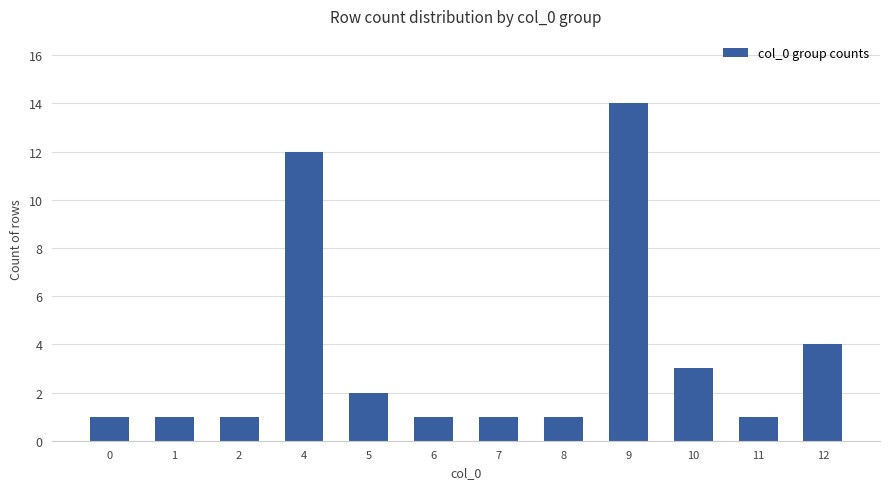

What is the difference between the maximum and second lowest values?

13